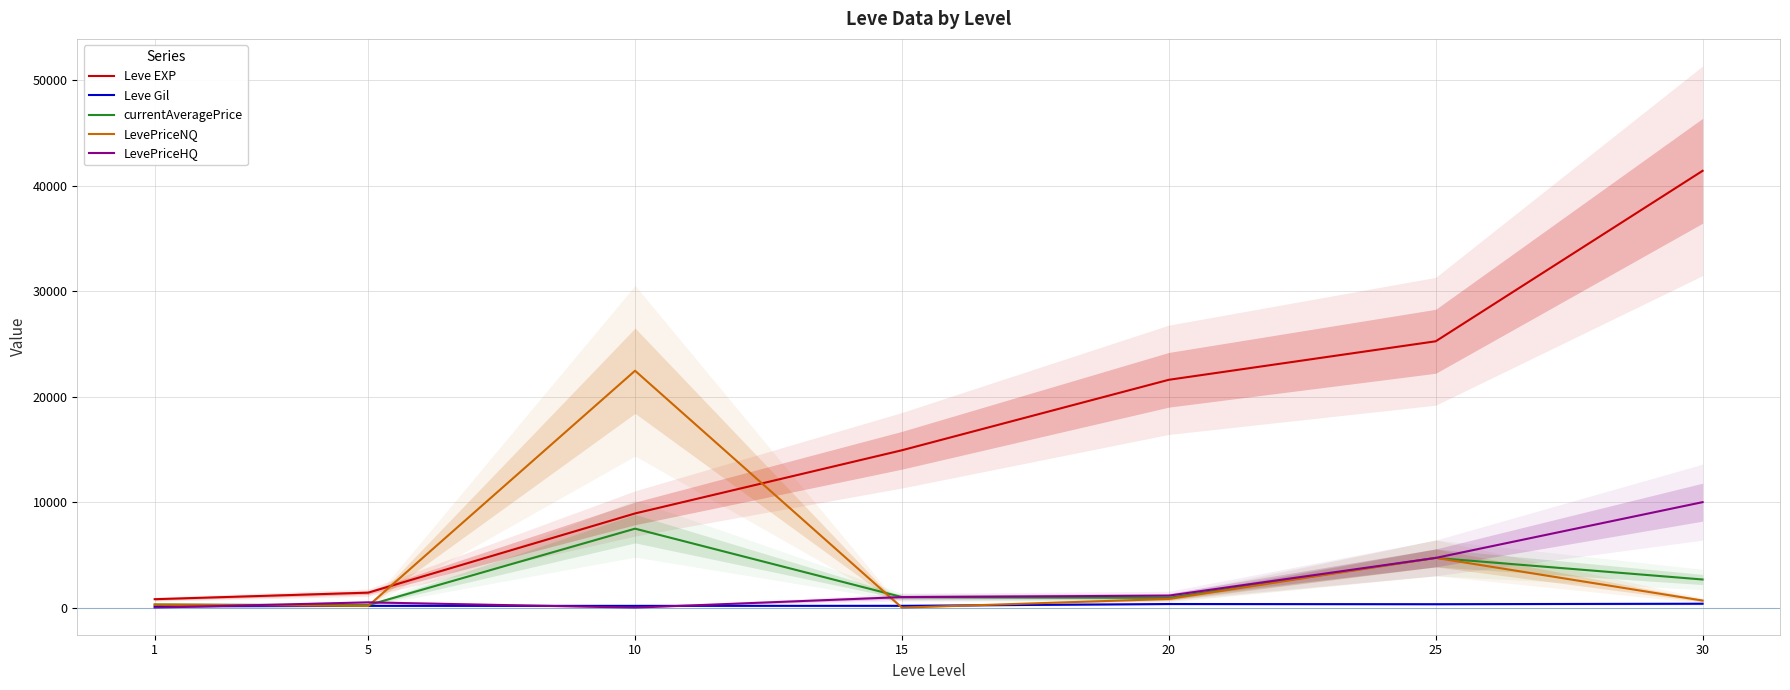

Between 10 and 15, which series saw the biggest shift?

LevePriceNQ